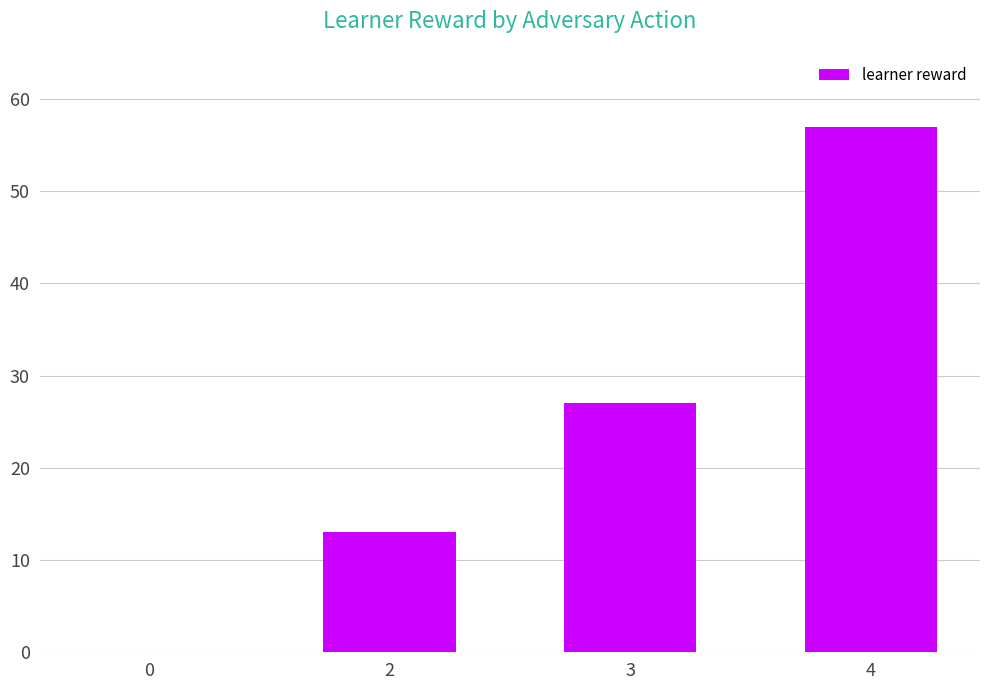

Read the value at 3, to the nearest 5.

25